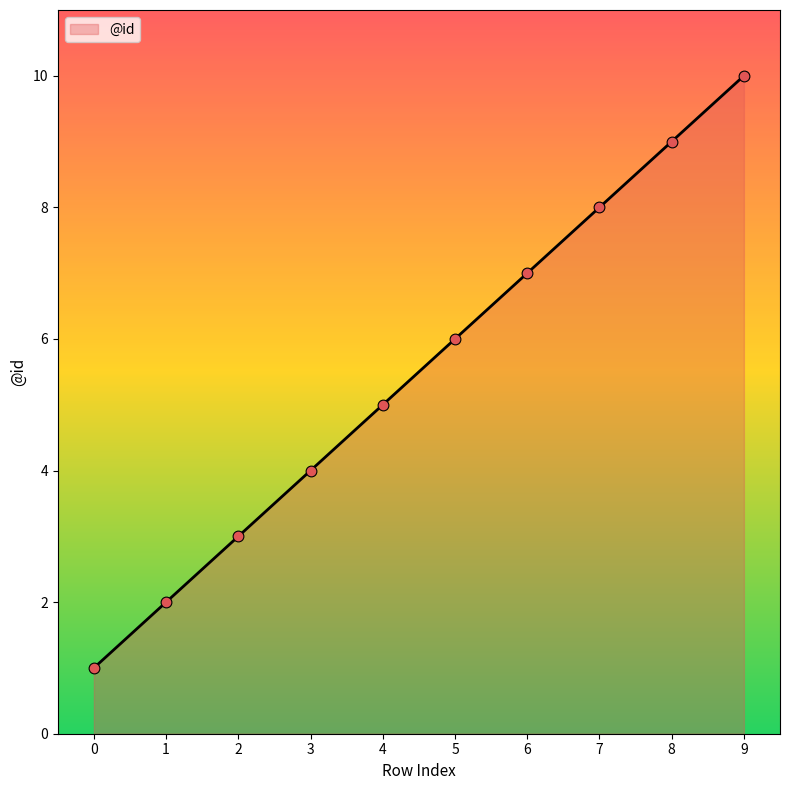

Approximately how many times larger is the value at 1 compared to 5?

0.3